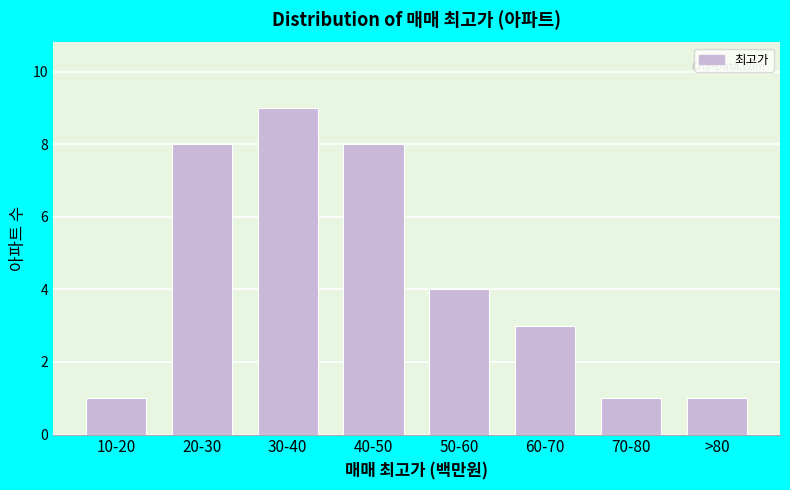

Reading right to left, list all the values displayed in this chart.

>80=1	70-80=1	60-70=3	50-60=4	40-50=8	30-40=9	20-30=8	10-20=1